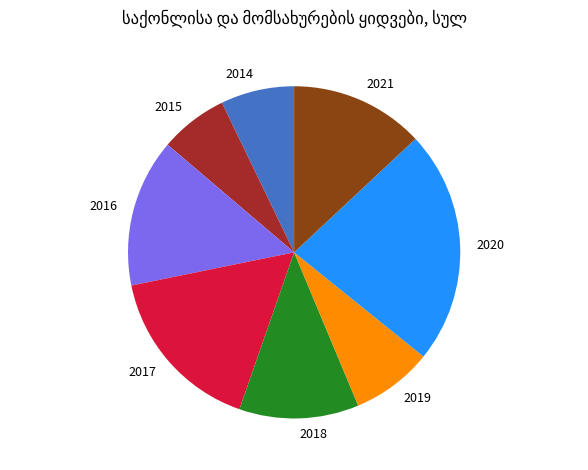

Is it true that 2021 is 13% of the pie?

True